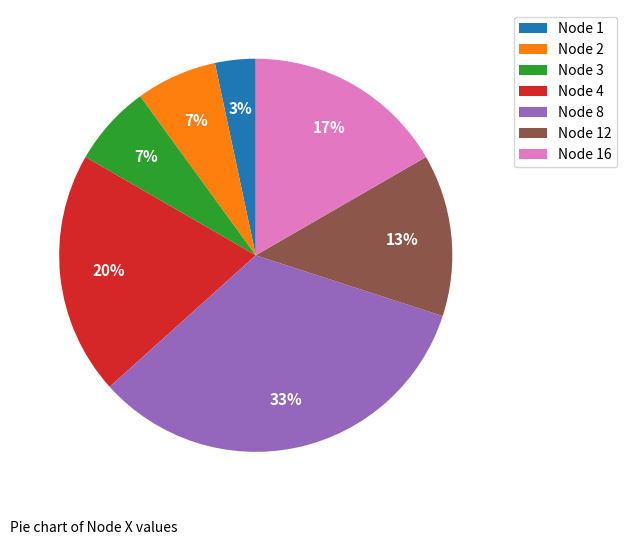

Is it true that Node 12 is 13% of the pie?

True